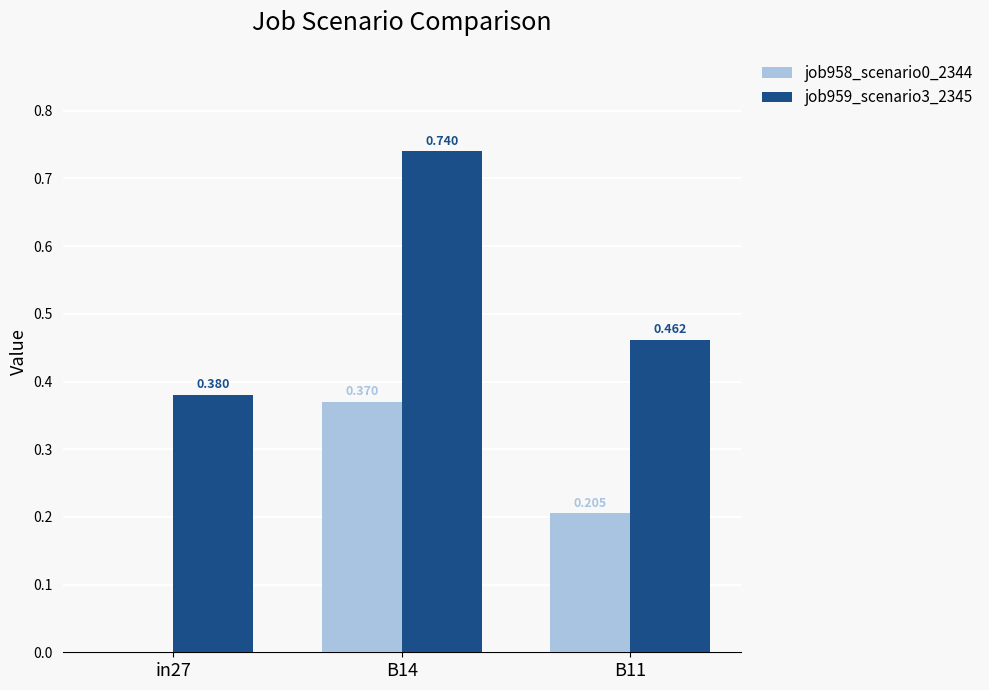

How many distinct data groups are displayed?

2